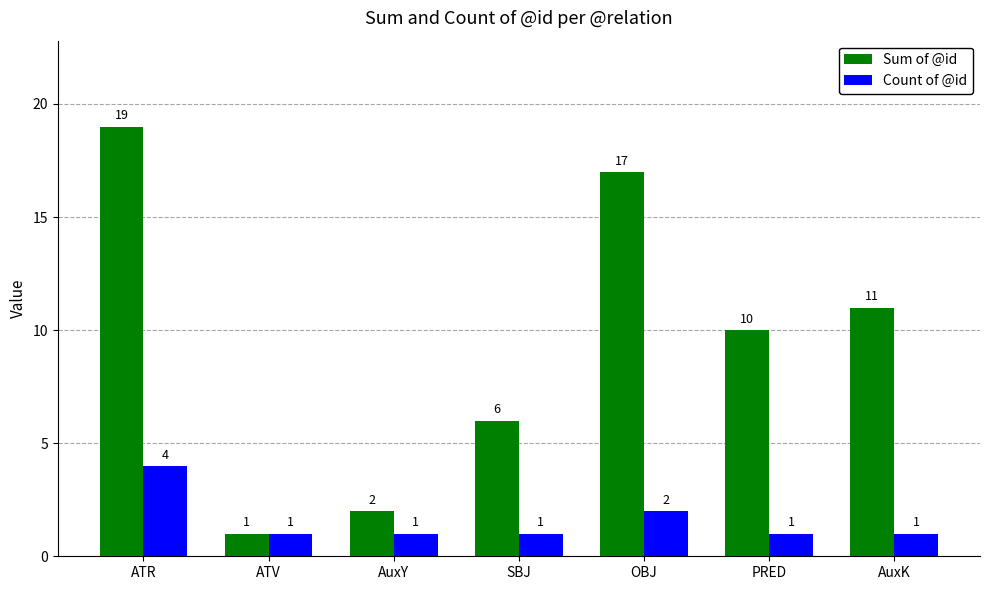

Rank the categories by Sum of @id value from highest to lowest.

ATR, OBJ, AuxK, PRED, SBJ, AuxY, ATV